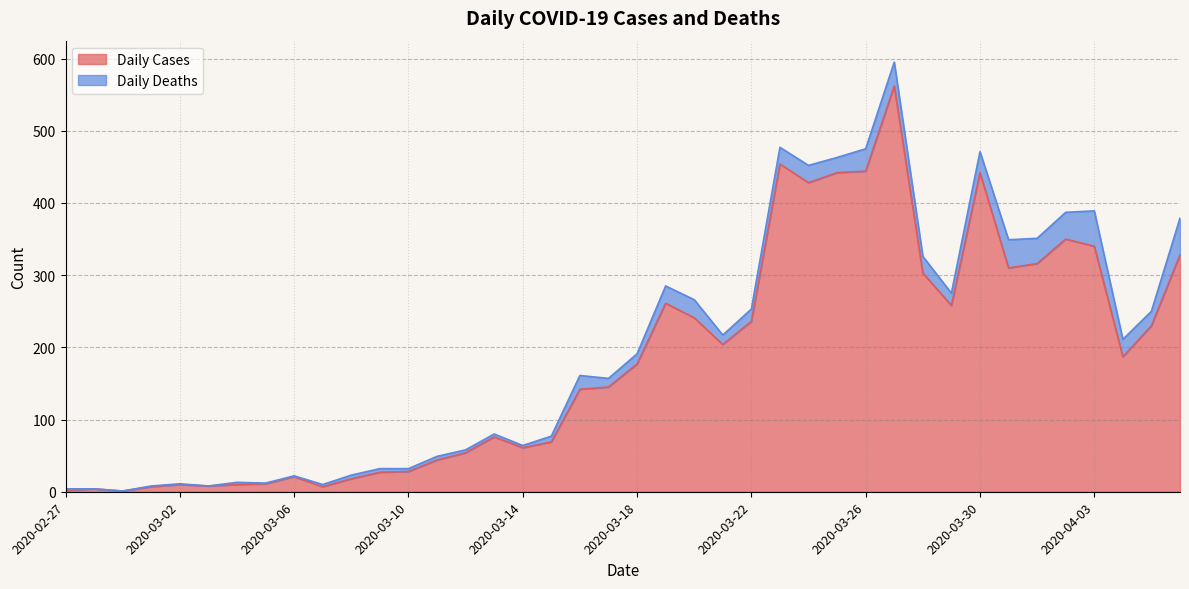

What is the value of the 37th point from the left?

340